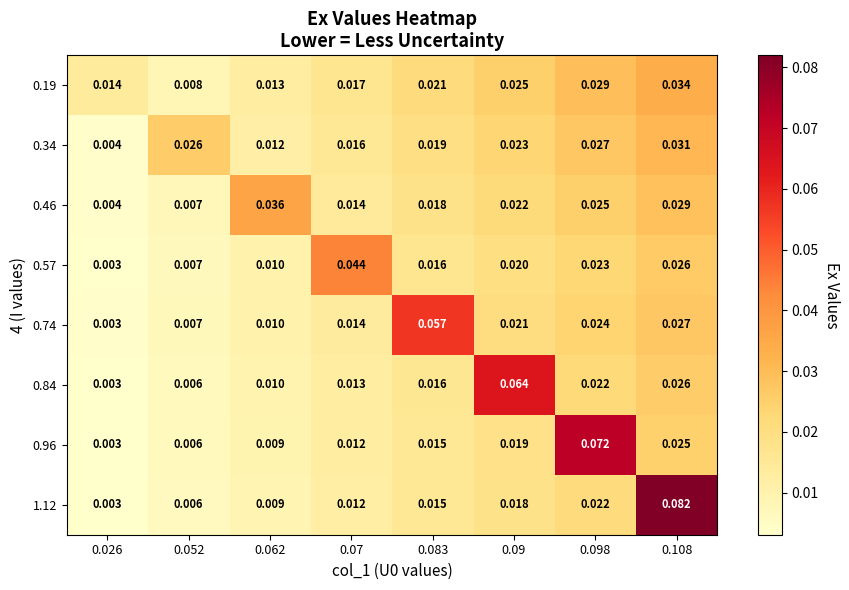

At which category is the sum across all series the highest?

0.108